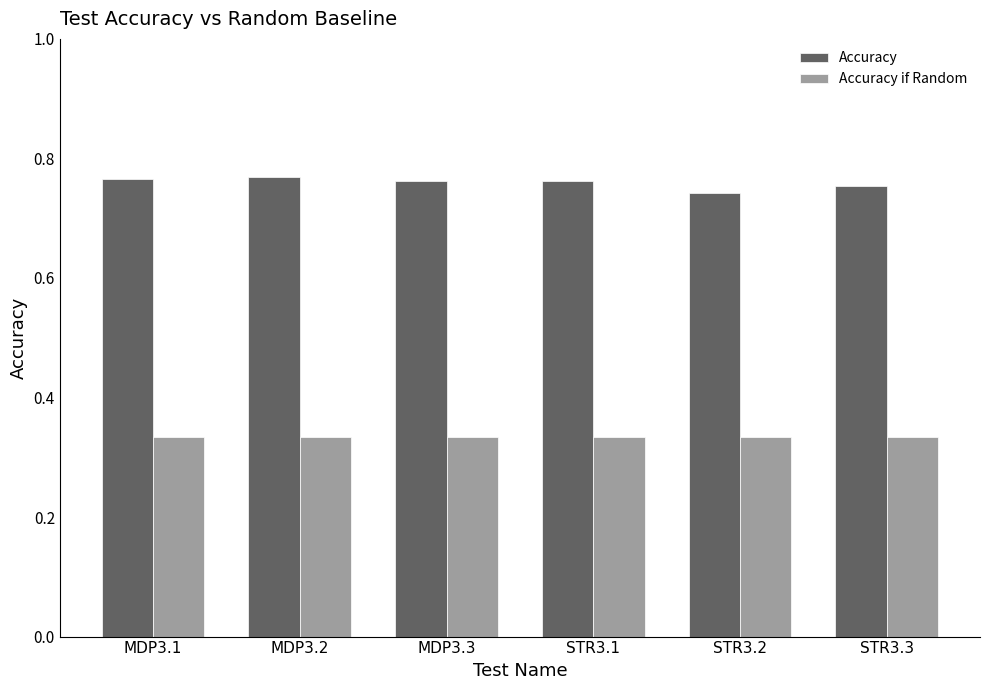

What is the spread (max minus min) of values at MDP3.3?

0.4